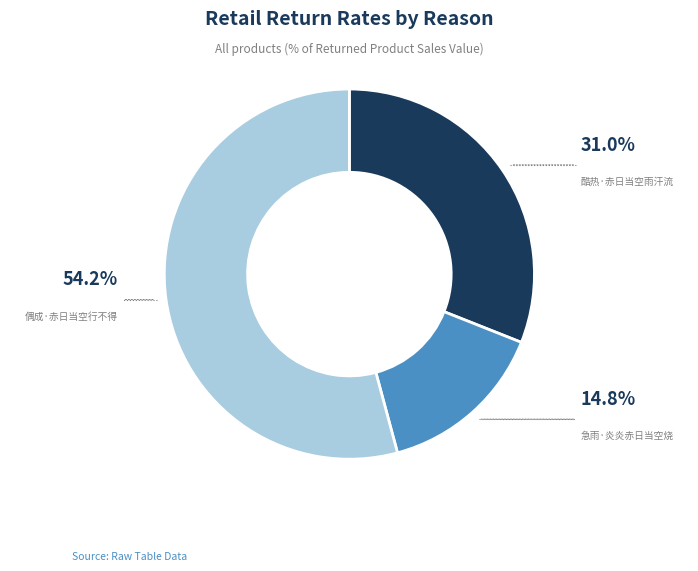

Is there a majority slice in this chart?

Yes